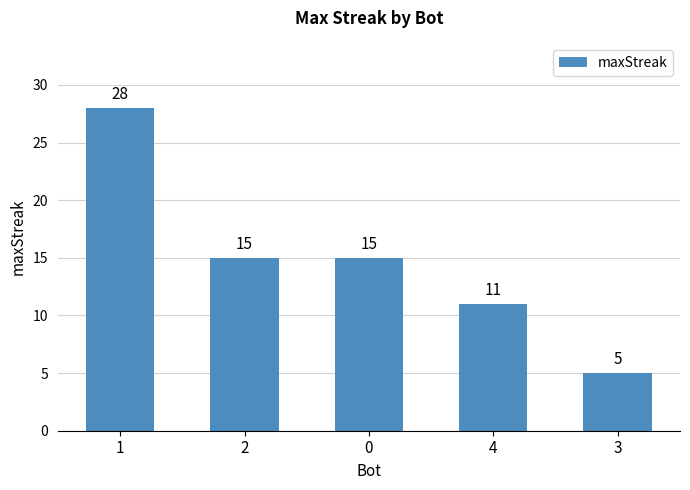

How many values are between 11 and 15?

3